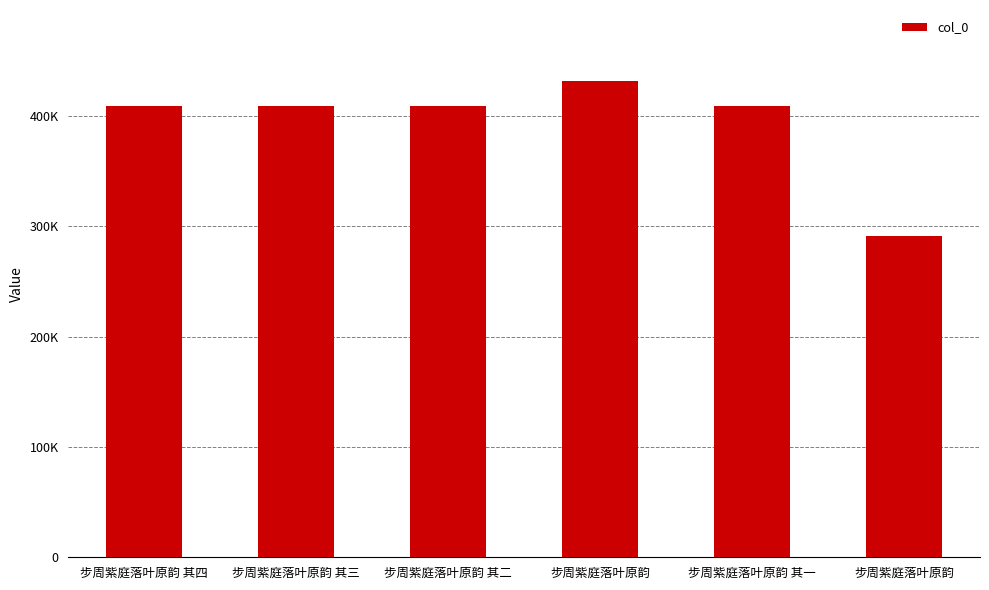

What is the value of the 3rd bar from the left?

409003